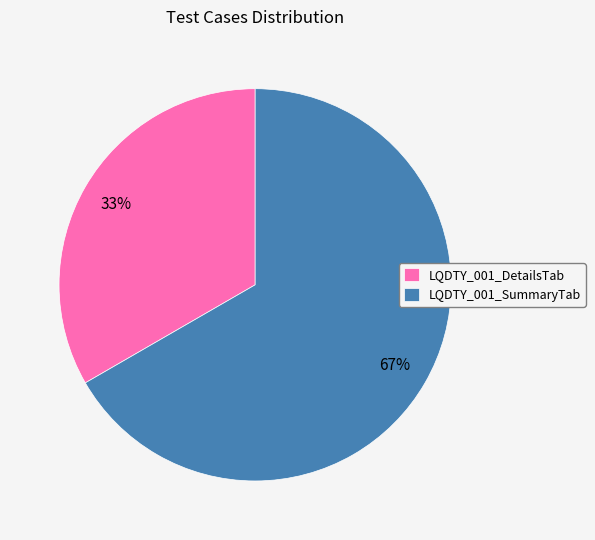

True or false: LQDTY_001_DetailsTab accounts for 33% of the total.

True